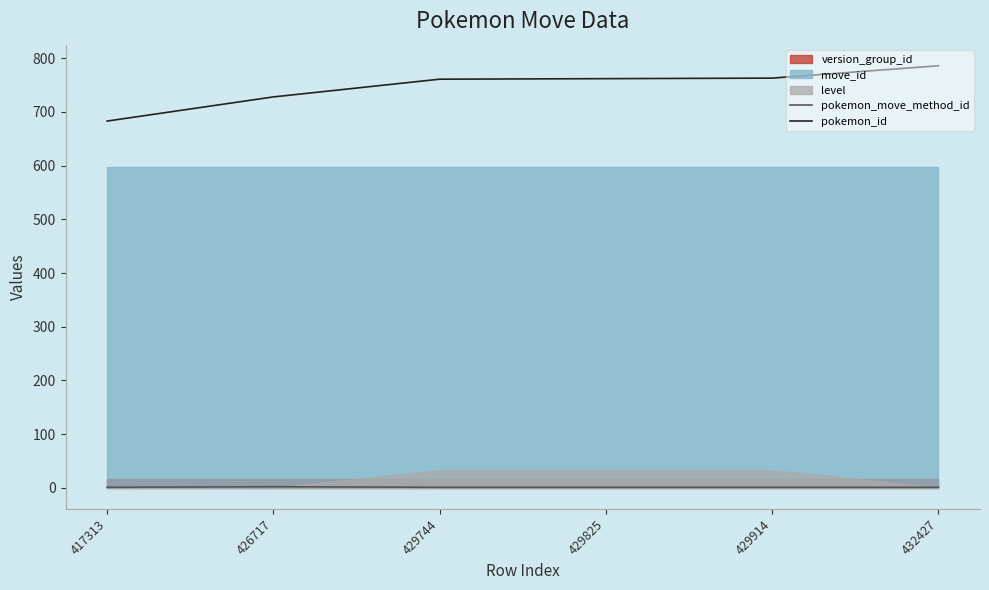

Which category has the lowest value across all series?

417313